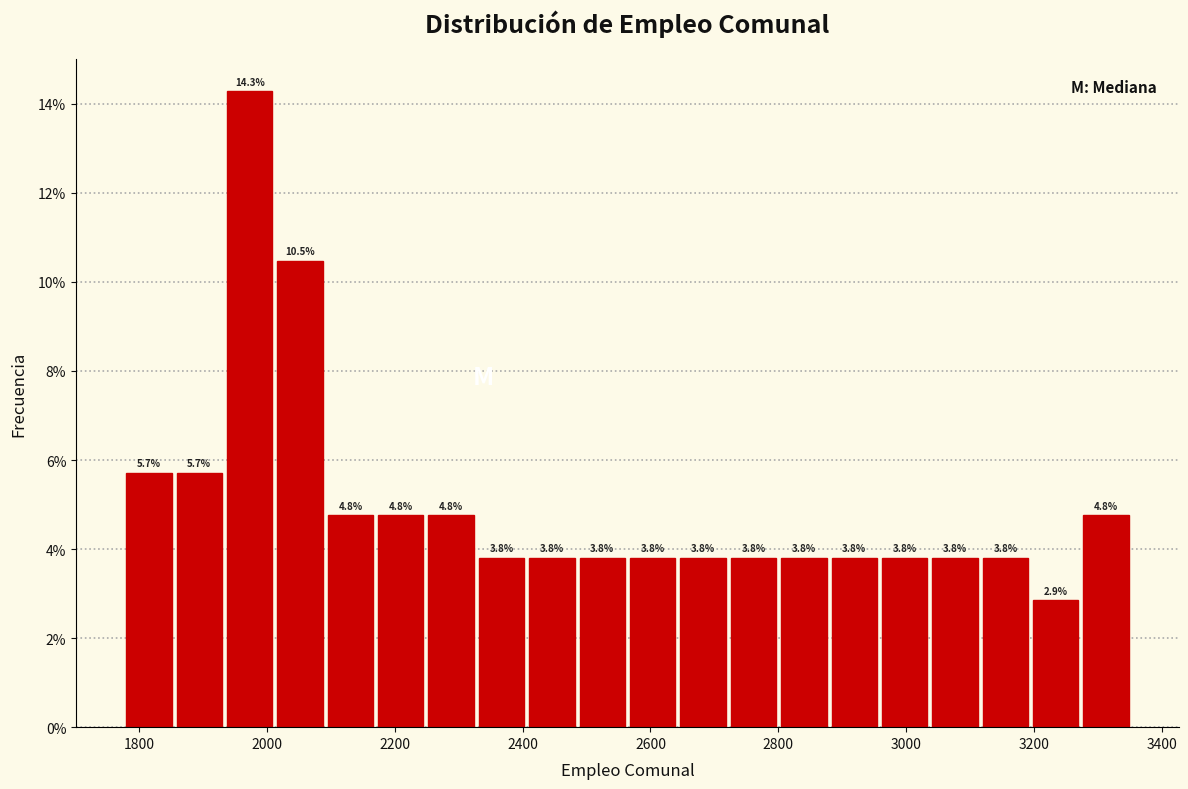

Read against the x-axis, roughly where is the centre of the tallest bar?

1980